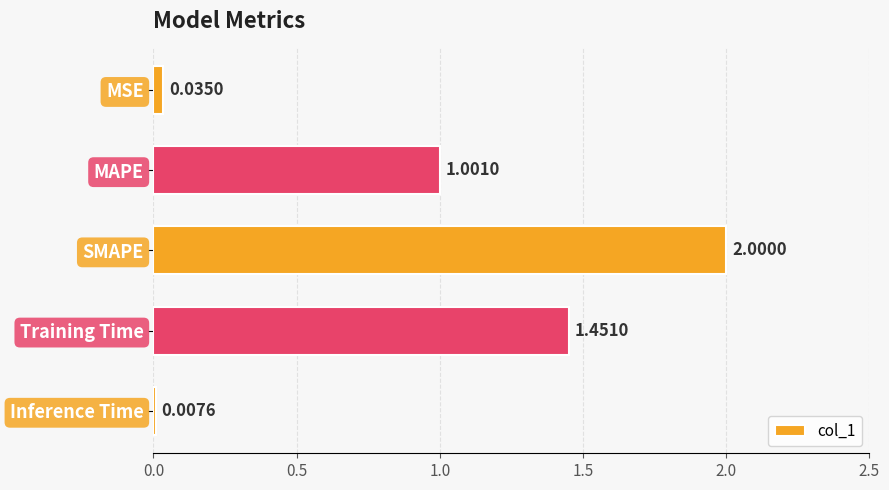

What is the label of the 4th bar from the bottom?

MAPE